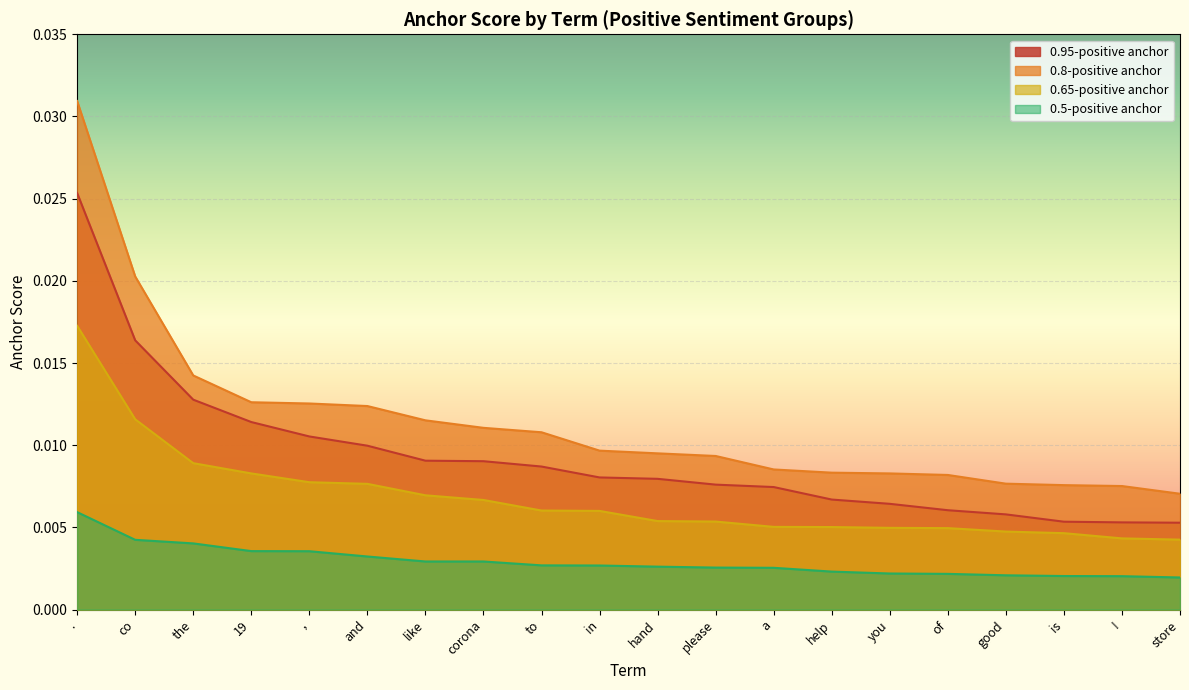

Which category has the highest value in the 0.95-positive anchor series?

.